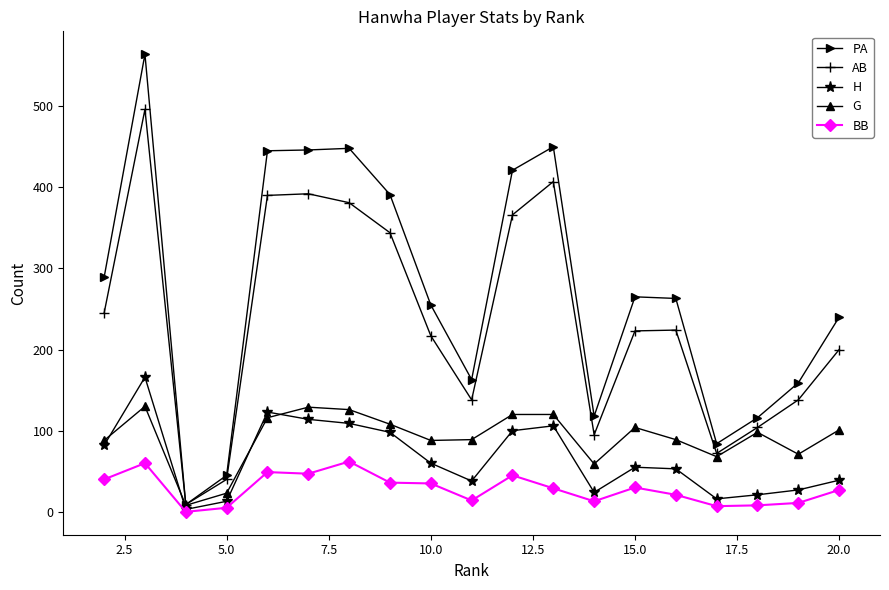

Which series has the widest spread of values?

PA